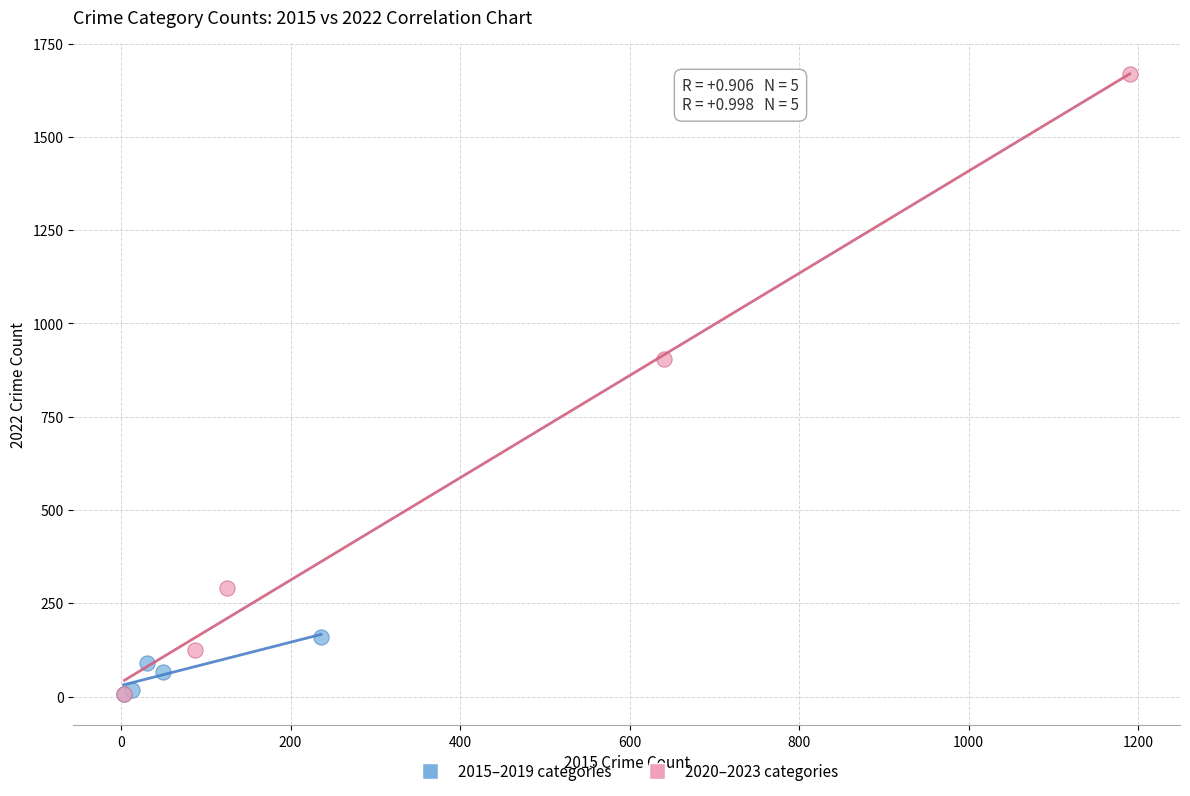

Which series contains the highest Y value?

2020–2023 categories